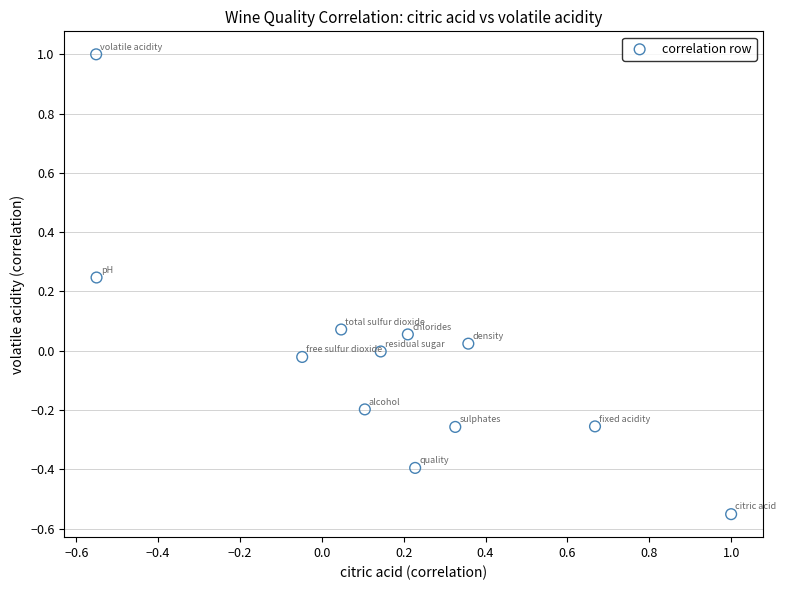

What is the range of Y values (max minus min)?

1.6